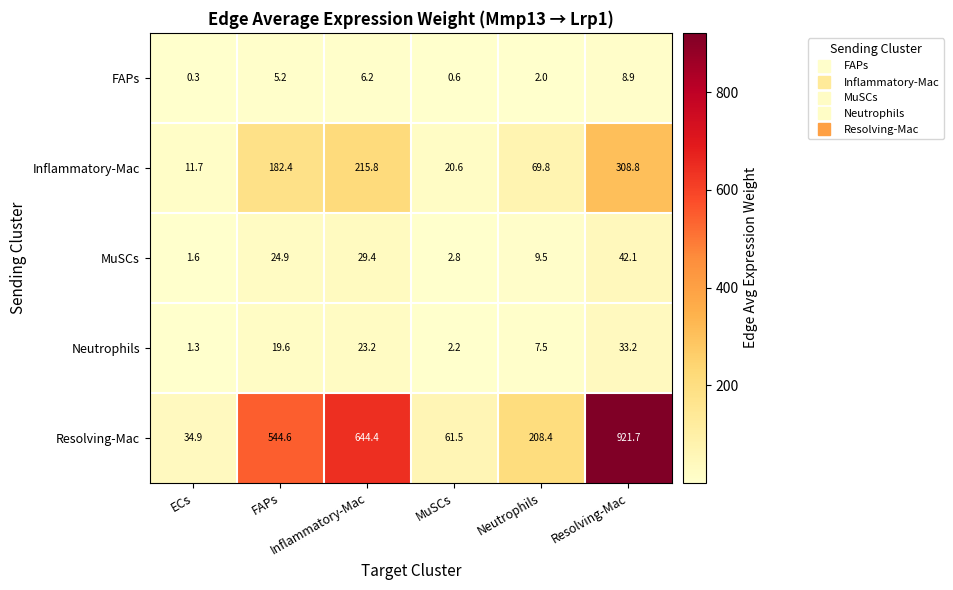

At how many categories does at least one series exceed 26?

6